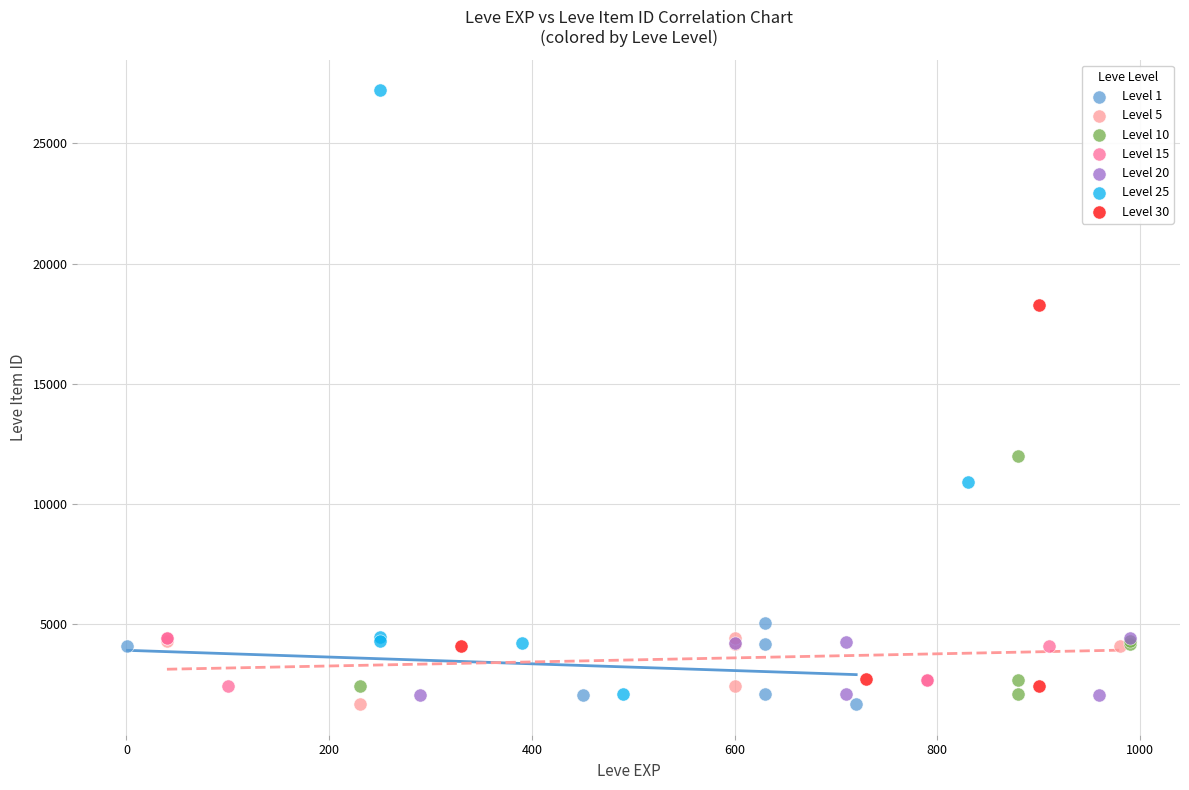

Which series has the widest spread of Y values?

Level 25